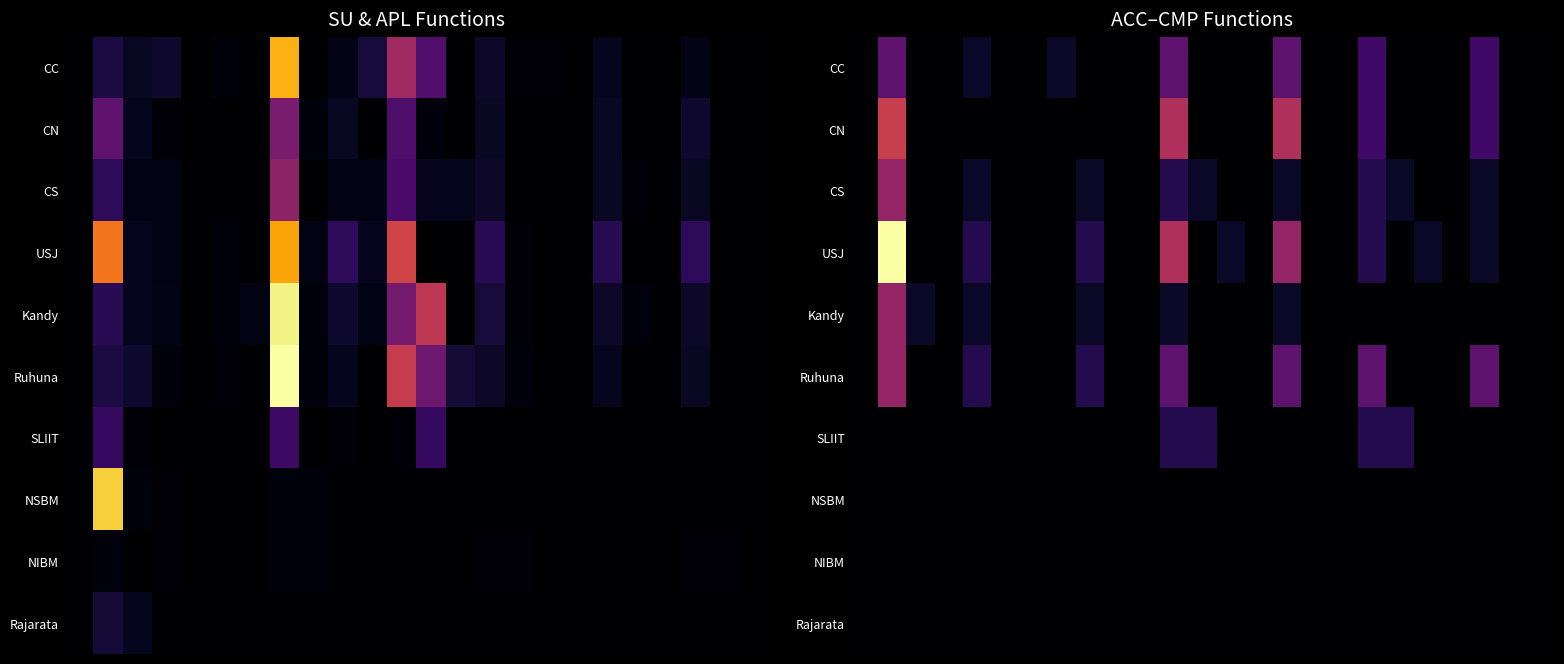

How many data points in SLIIT are above 0?

4